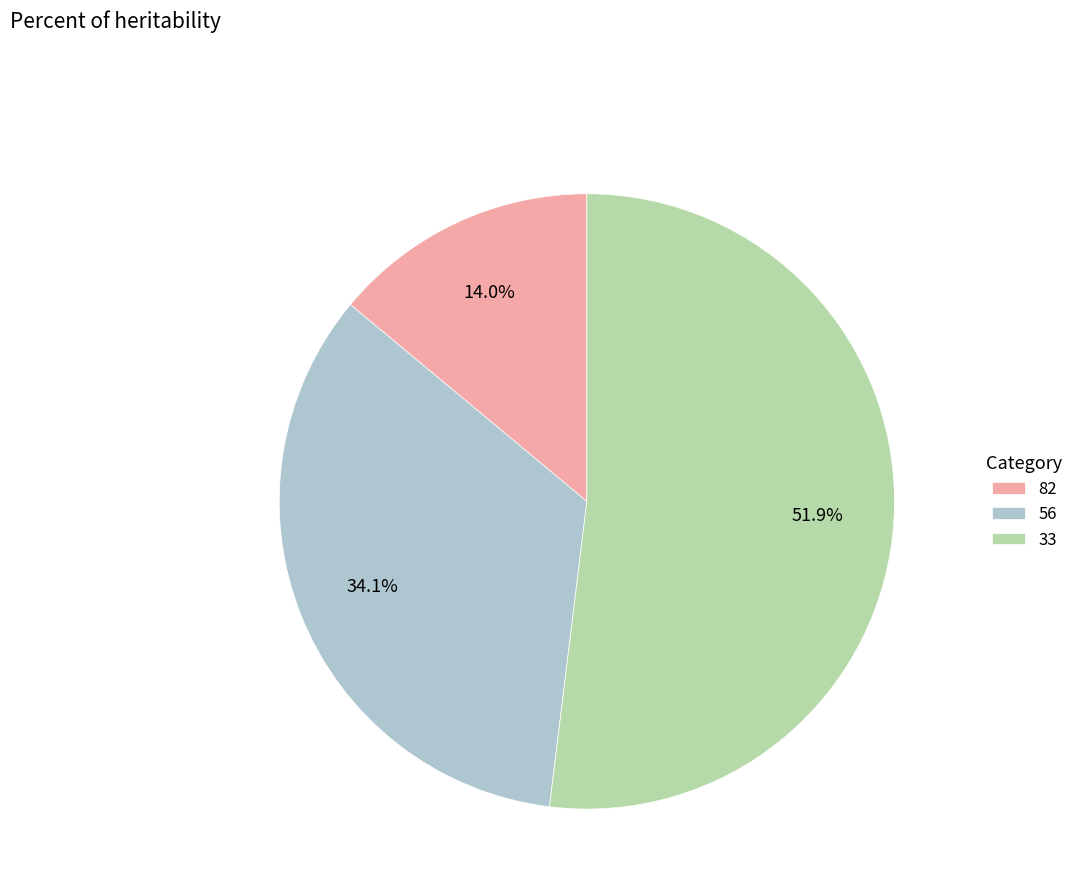

What is the total percentage of 82 and 56?

48.1%